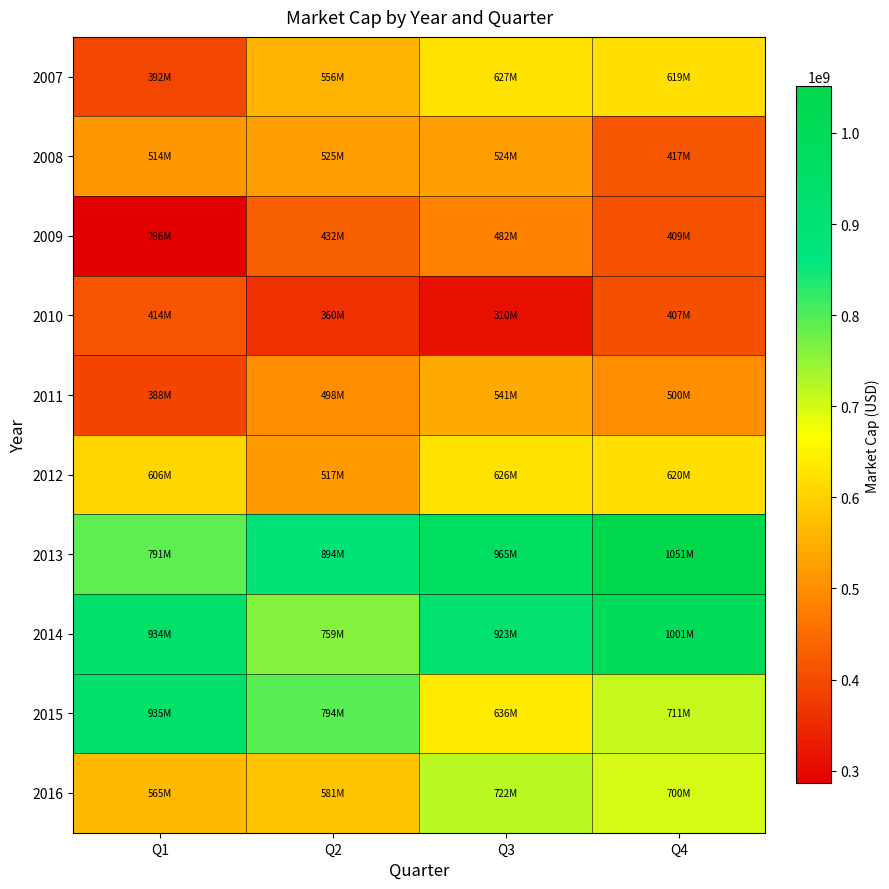

Rank the series by their maximum value, from lowest to highest.

2010, 2009, 2008, 2011, 2012, 2007, 2016, 2015, 2014, 2013